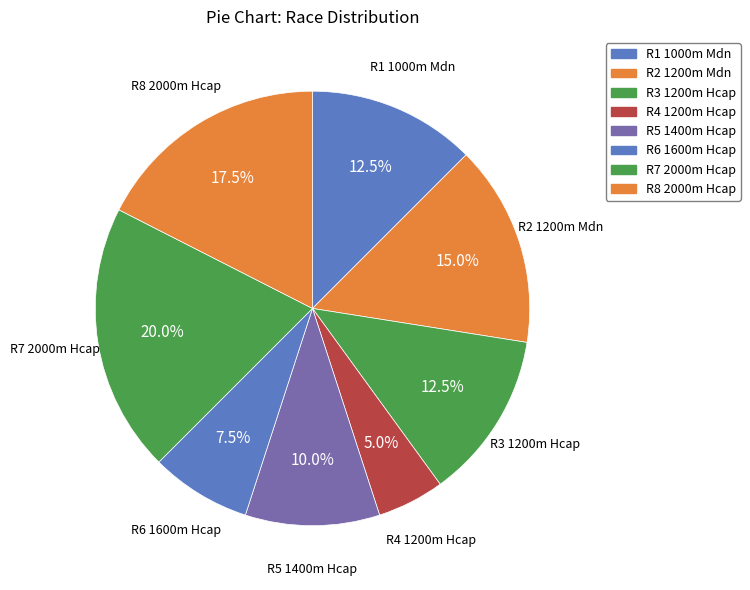

What is the ratio of the value at R2 1200m Mdn to the value at R1 1000m Mdn?

1.2